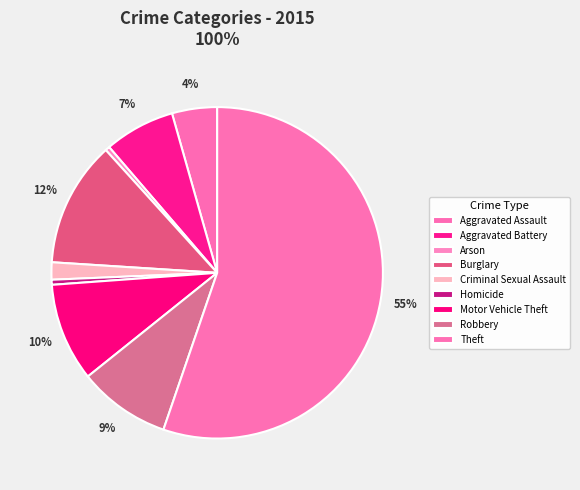

What percentage is NOT represented by Criminal Sexual Assault?

98.3%